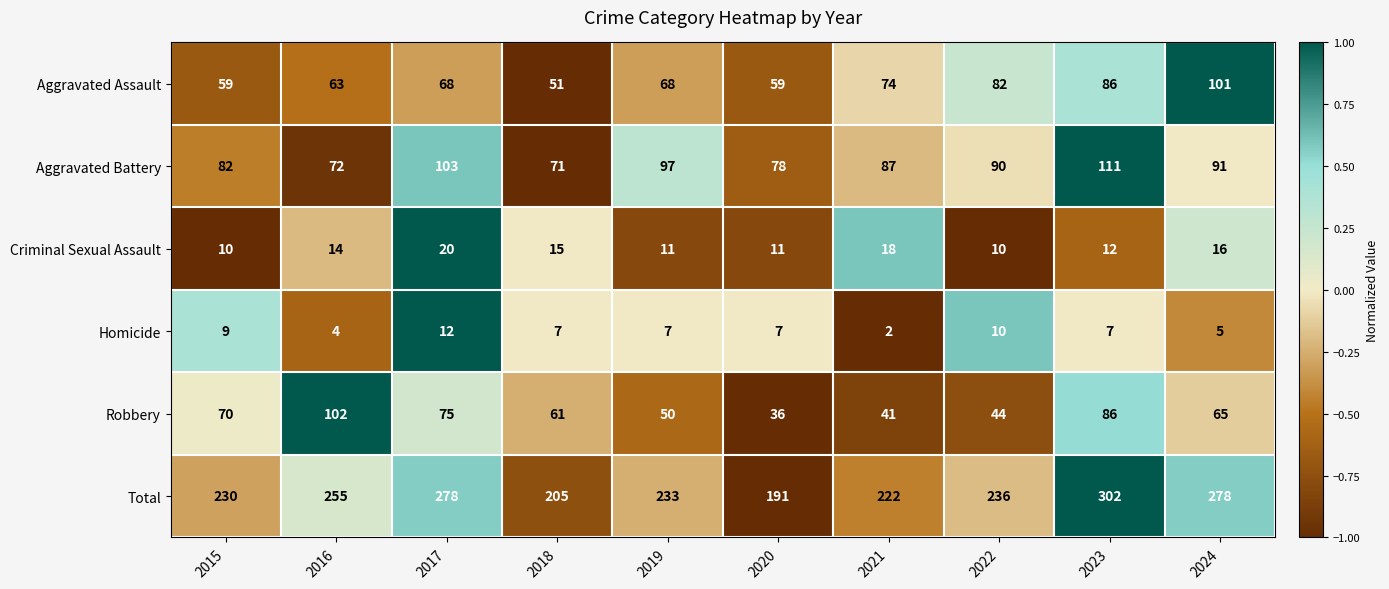

Count the number of categories in the chart.

10